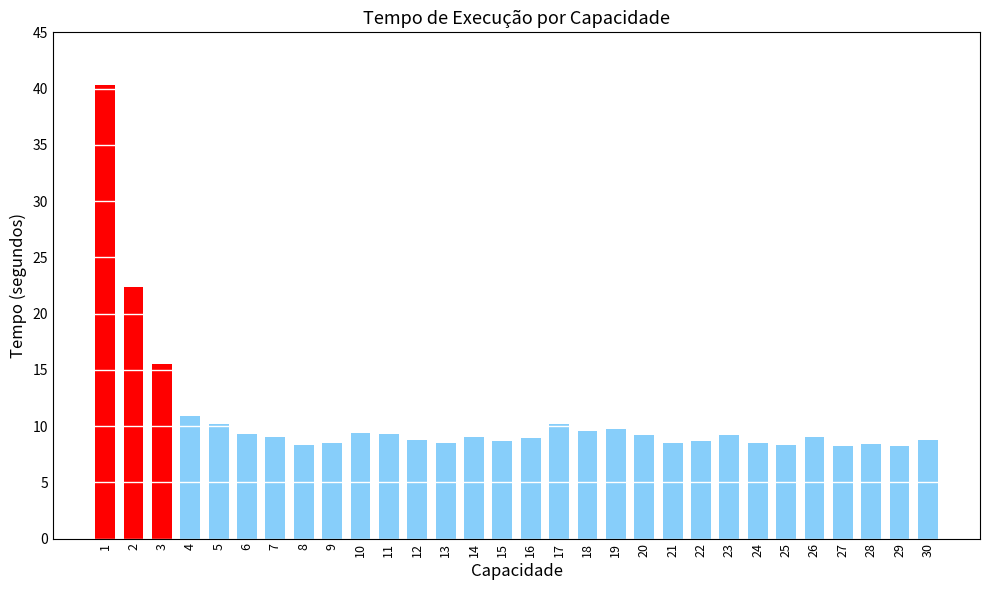

What is the value of the 28th bar from the left?

8.4